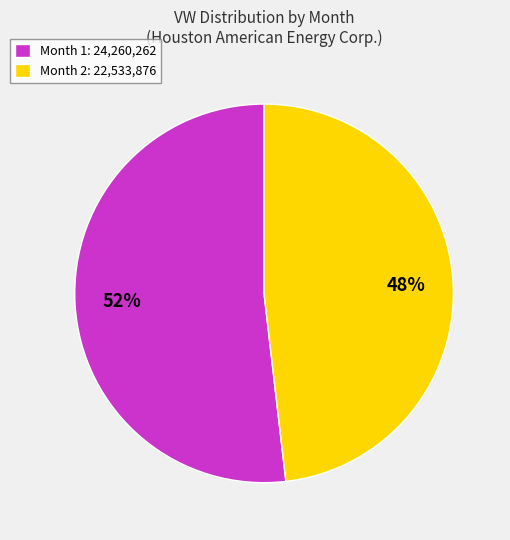

Which category accounts for the majority?

Month 1